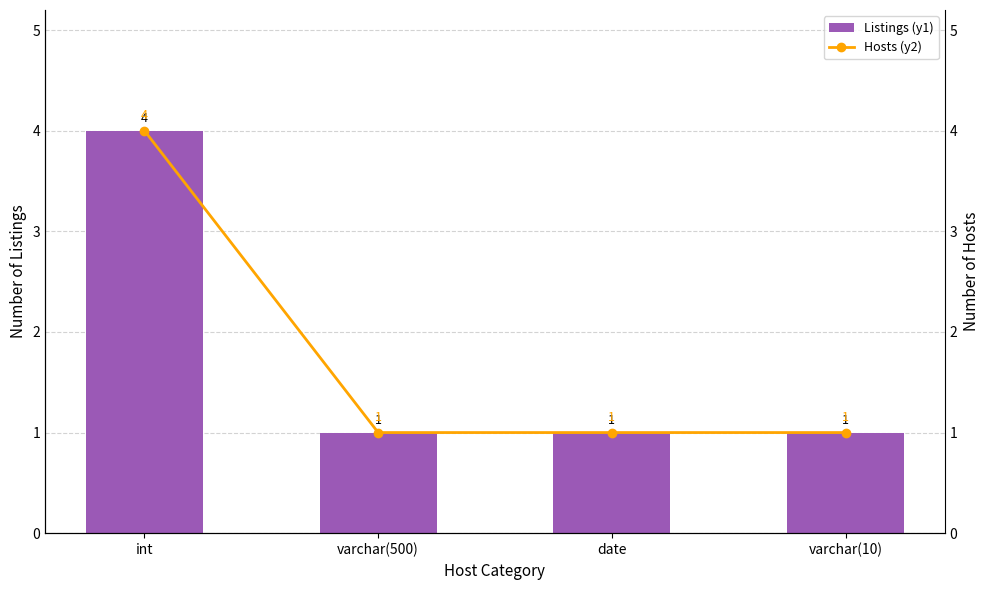

What is the label of the 2nd bar from the left?

varchar(500)